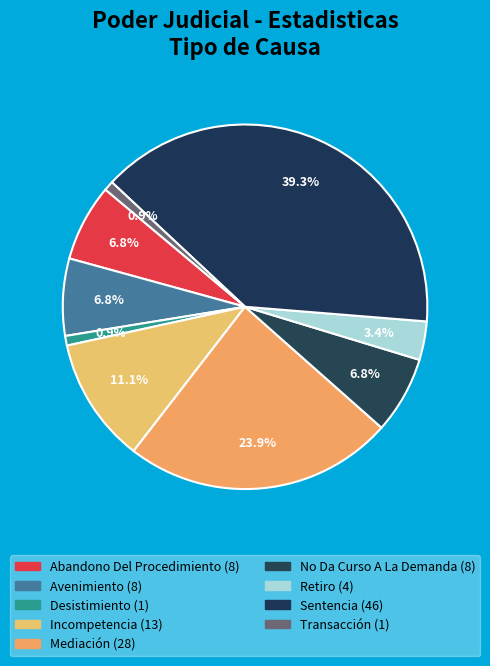

Count the number of slices in the pie.

9